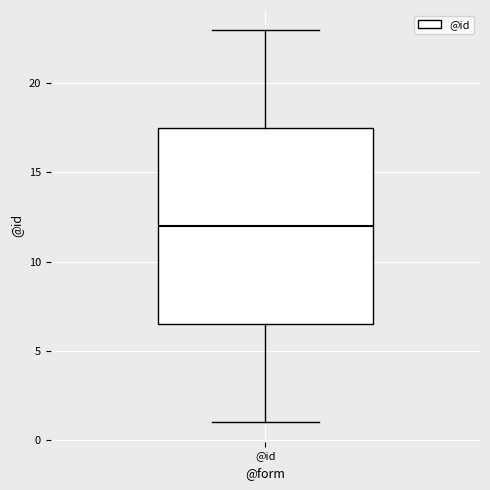

Where is the upper edge of the box for @id on the y-axis? The values are not printed on the chart, so give them approximately, as read against the axis.

17.5